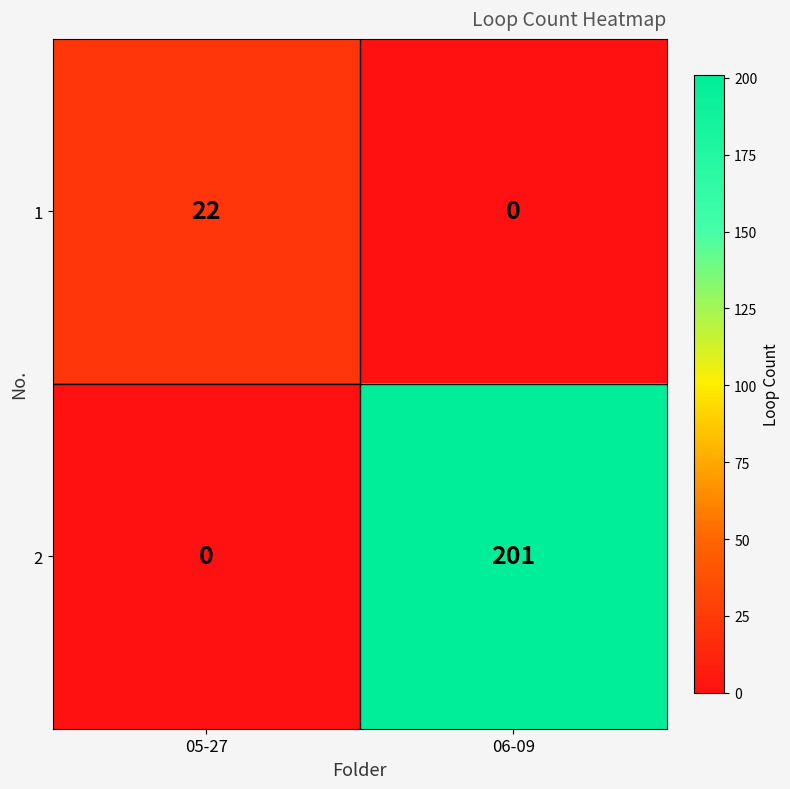

List the series in order of their overall mean, highest first.

2, 1